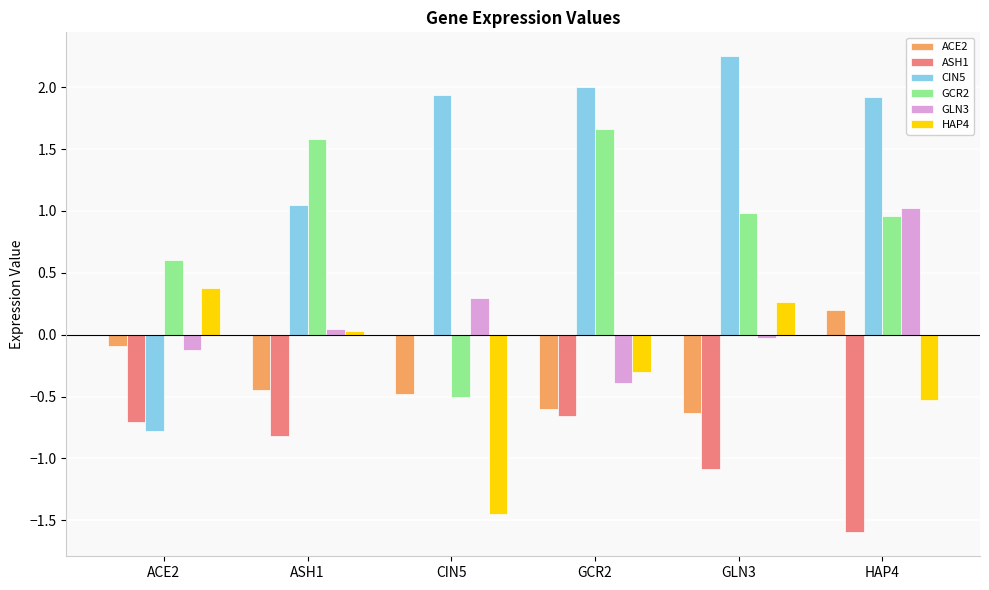

How many groups of bars are there?

6